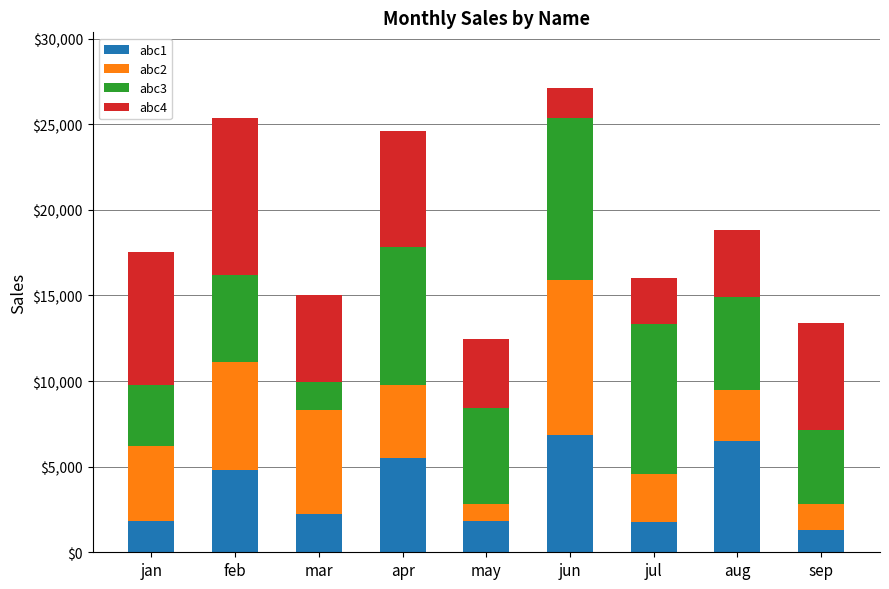

What is the minimum value for abc1?

1292